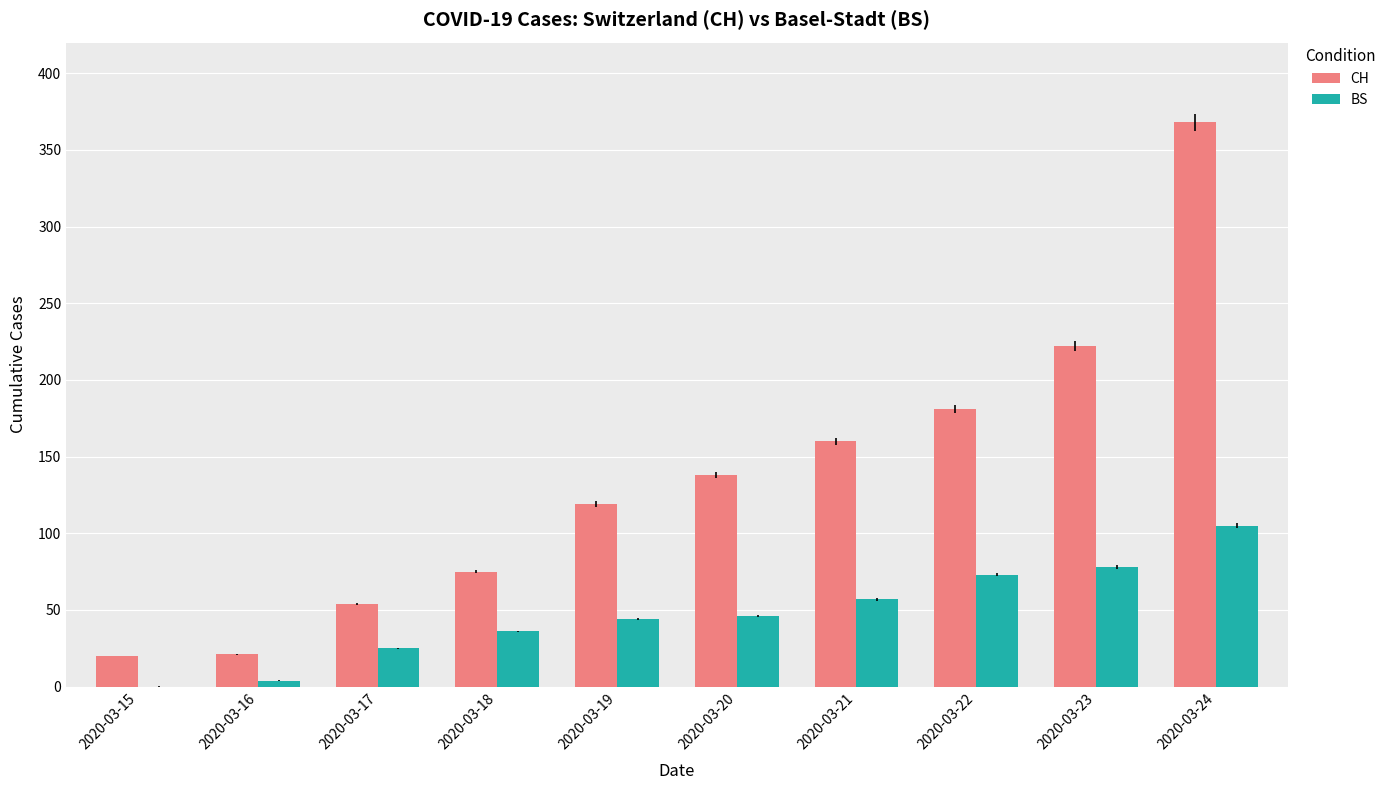

Are the bars horizontal?

No